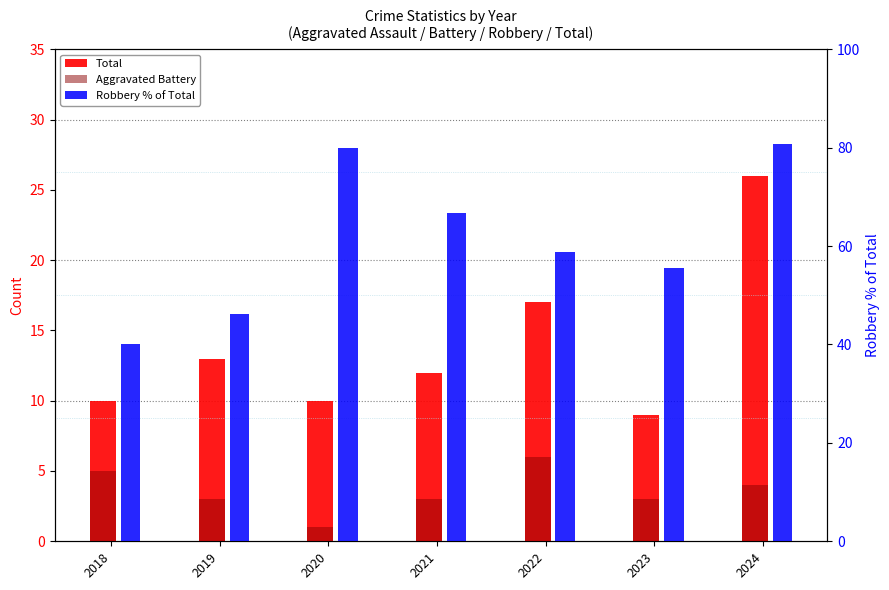

Where does the Robbery % of Total series first go above 58?

2020